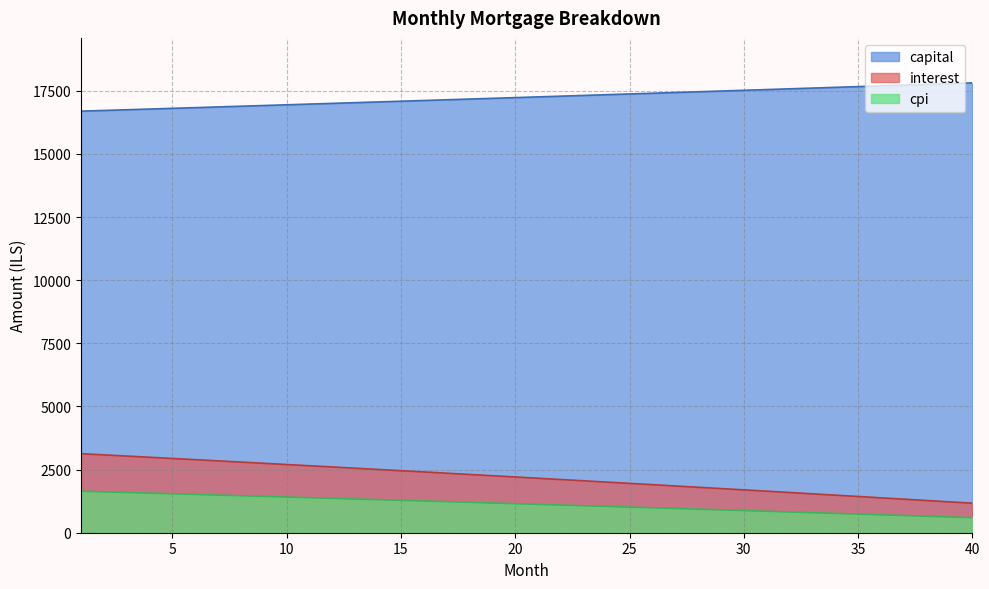

At which category is the sum across all series the highest?

1